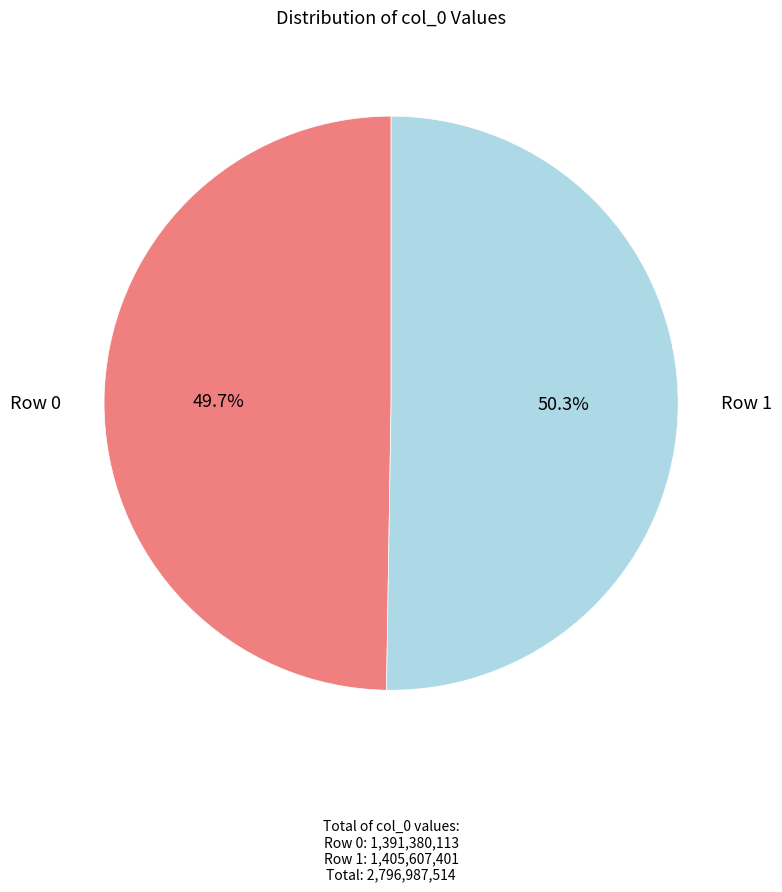

How many slices are in this pie chart?

2